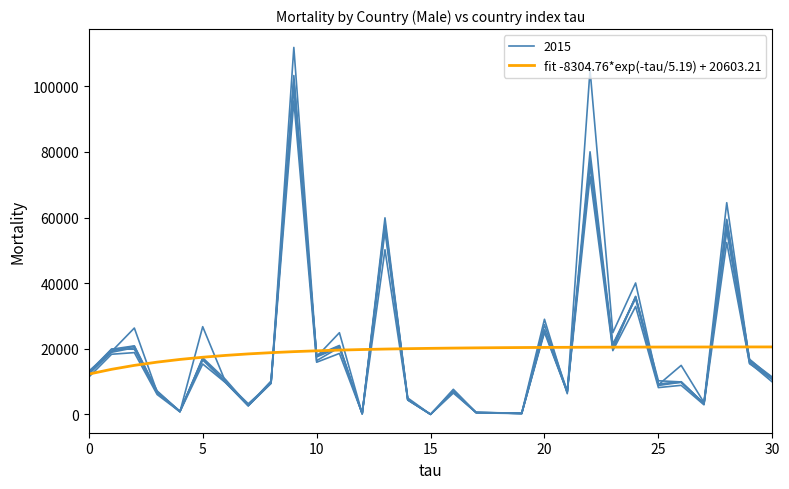

Does the chart display data point markers on the line(s)?

No